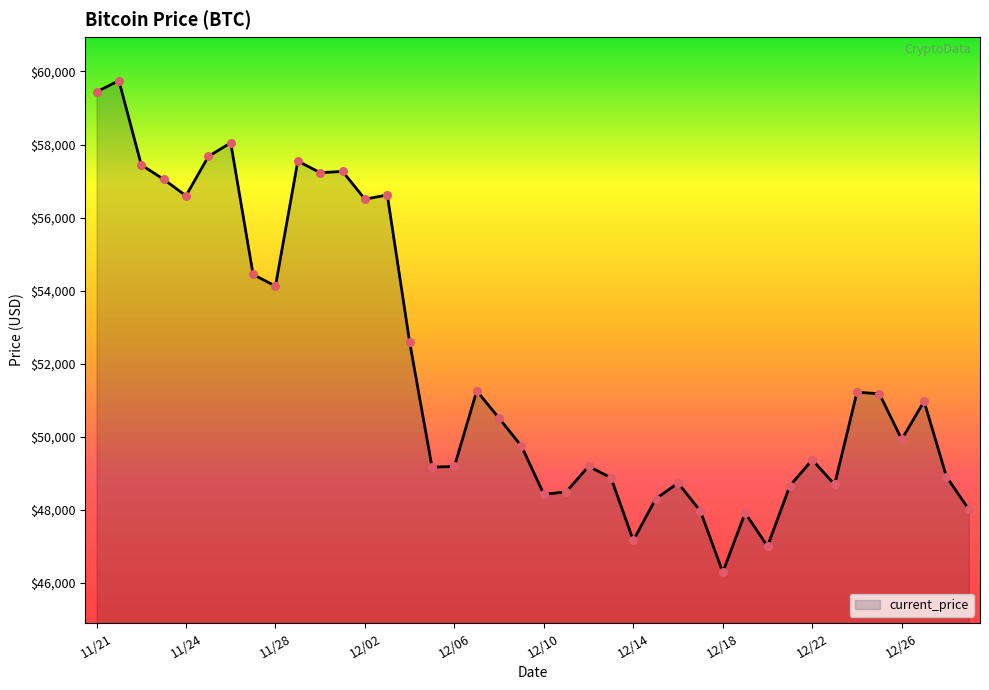

What is the maximum value shown in the chart?

59749